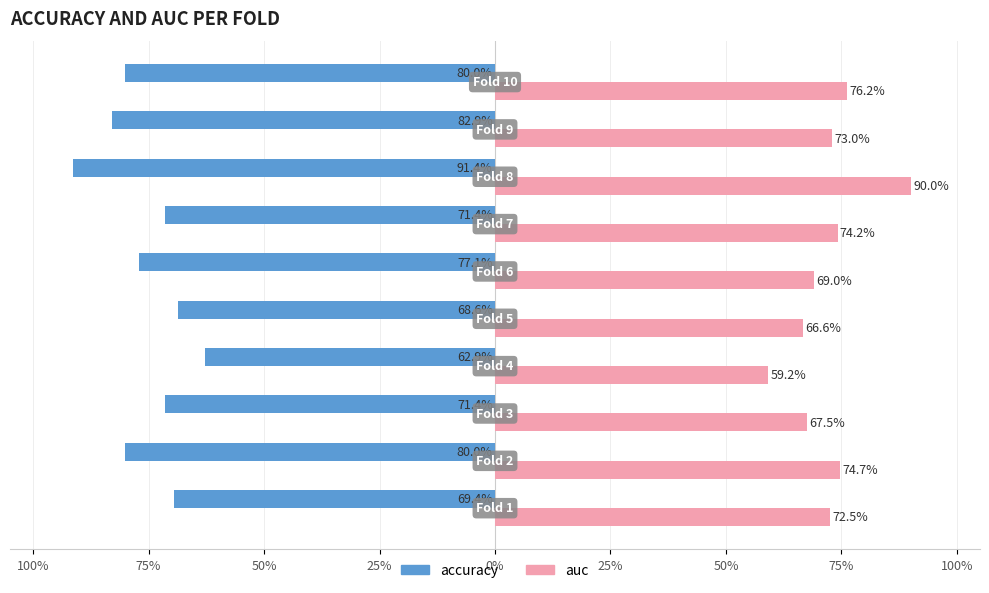

What are all the series names shown in the legend?

accuracy, auc